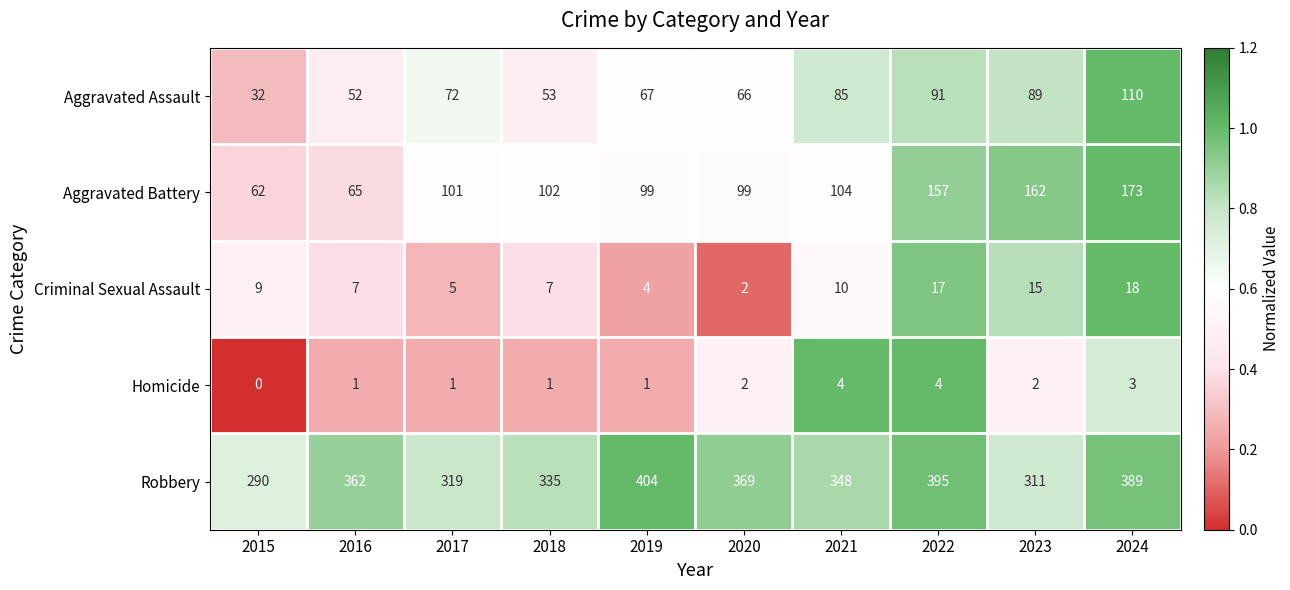

Which series has the largest range (max minus min)?

Robbery